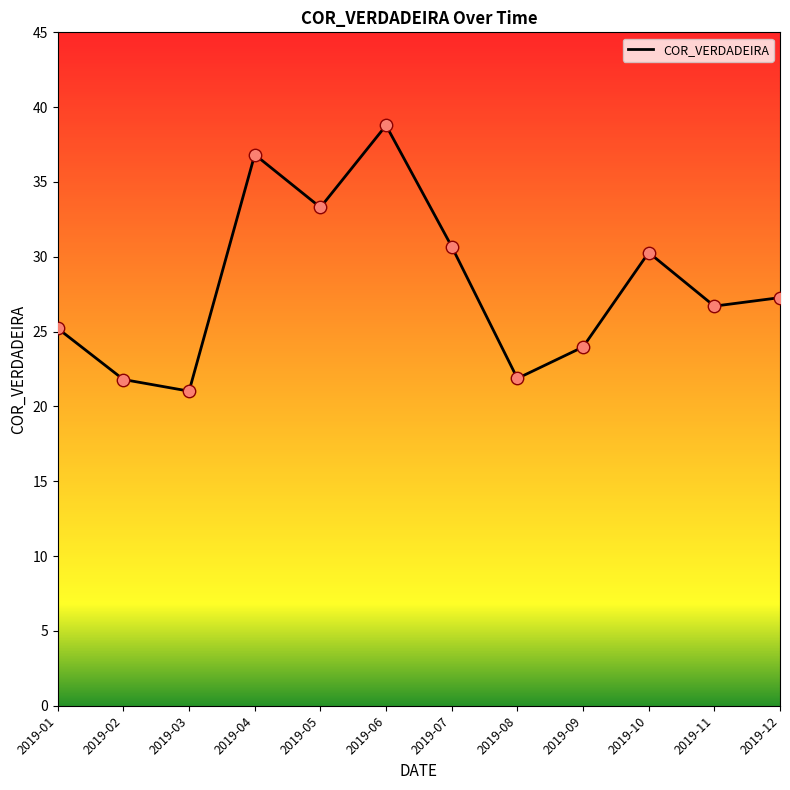

What is the change in value from 2019-01 to 2019-11?

+1.5